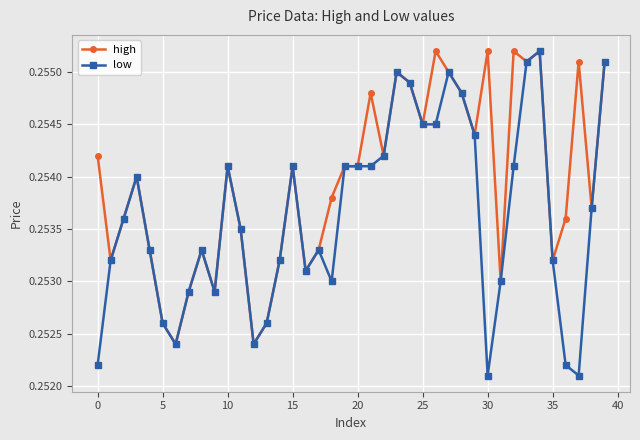

List the series in order of their overall mean, highest first.

high, low